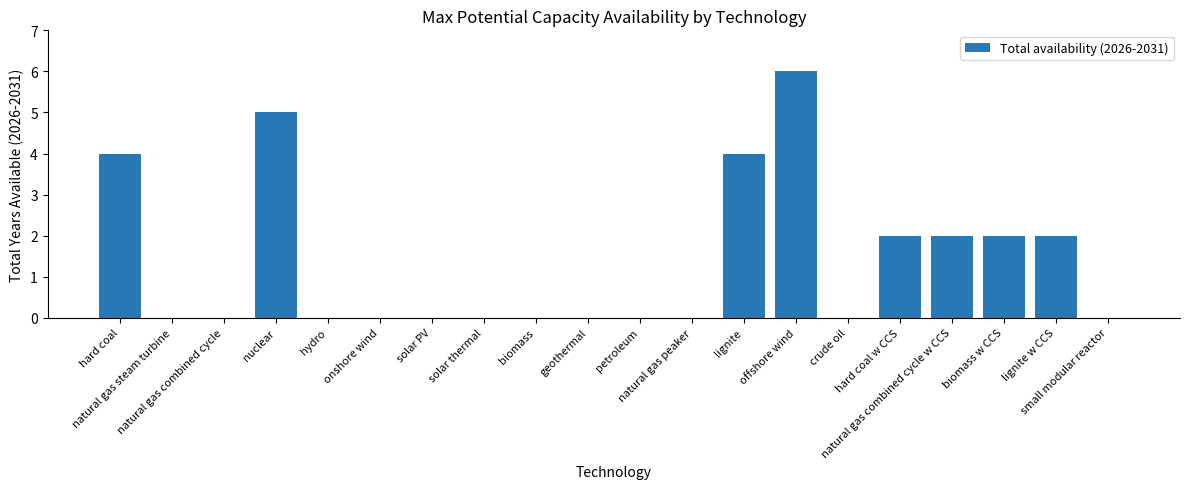

What is the maximum value shown in the chart?

6